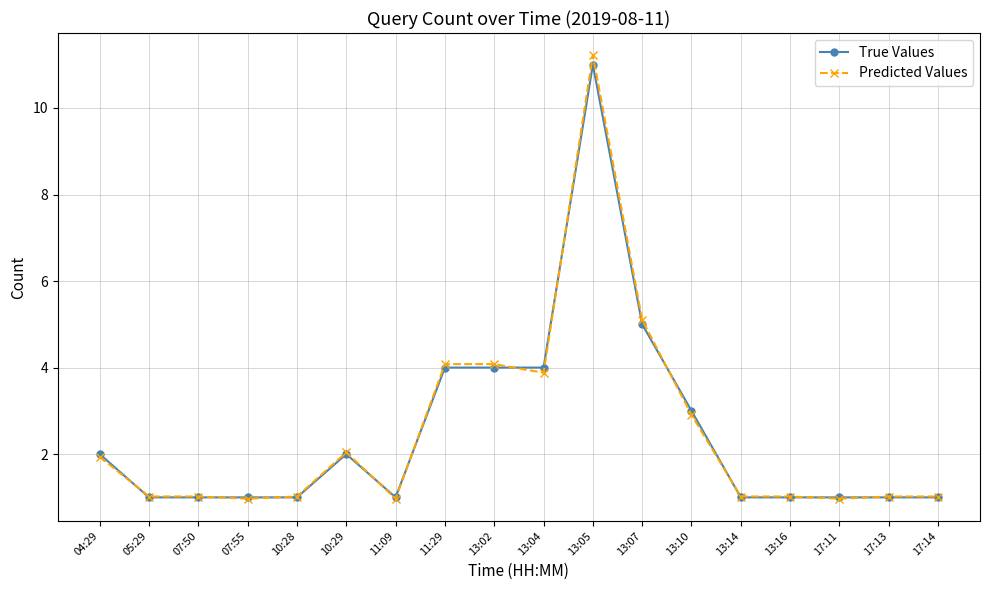

What is the maximum value shown in the chart?

11.2